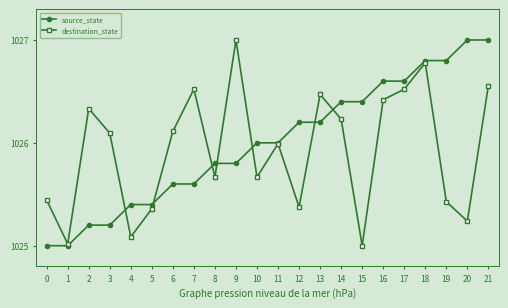

In destination_state, how many points are lower than both neighbors (excluding endpoints)?

7